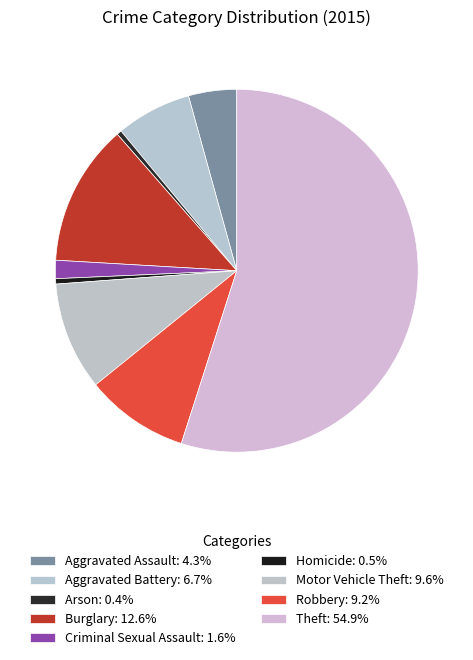

Does any single category account for the majority?

Yes